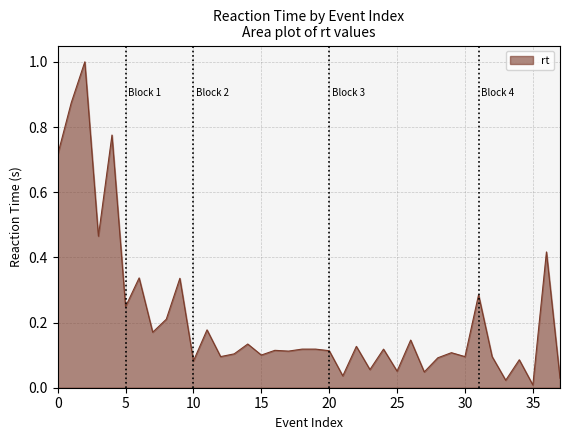

How many lines are shown in the chart?

1